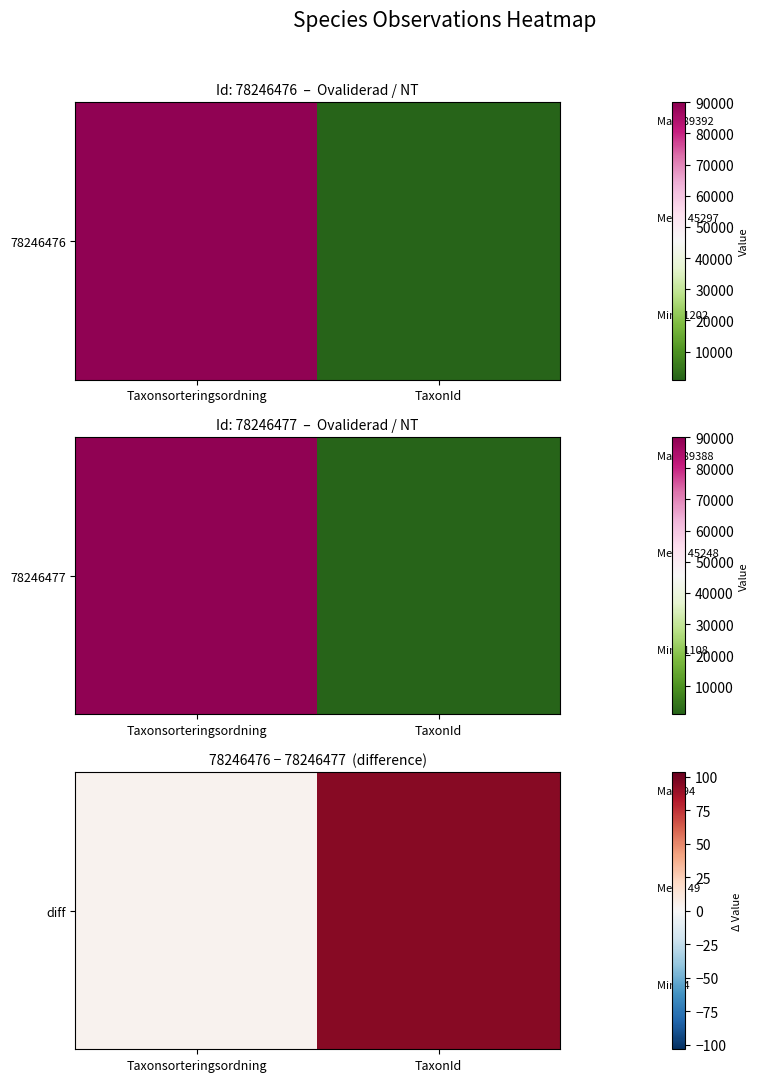

True or false: the data shows 6 at Taxonsorteringsordning.

False